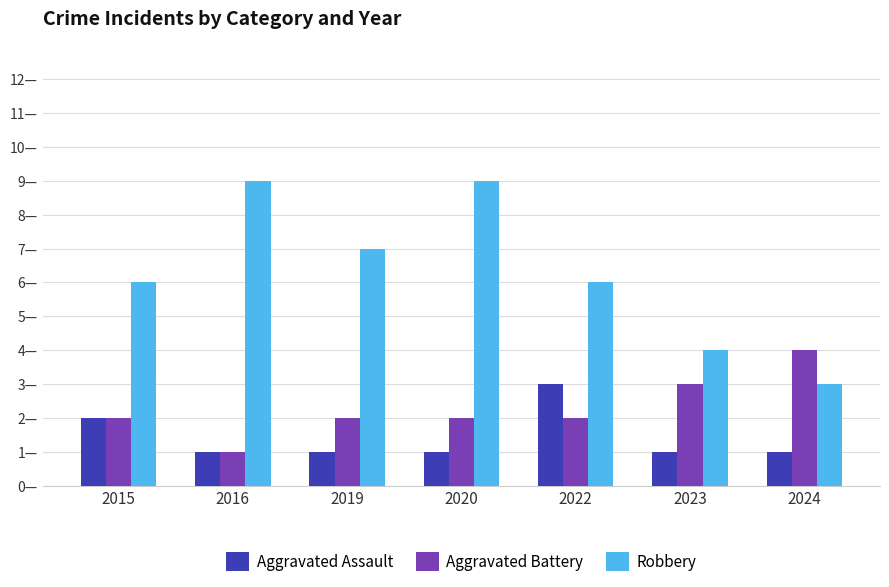

Reading right to left, what are all the values shown in this chart?

Aggravated Assault: 1	1	3	1	1	1	2
Aggravated Battery: 4	3	2	2	2	1	2
Robbery: 3	4	6	9	7	9	6